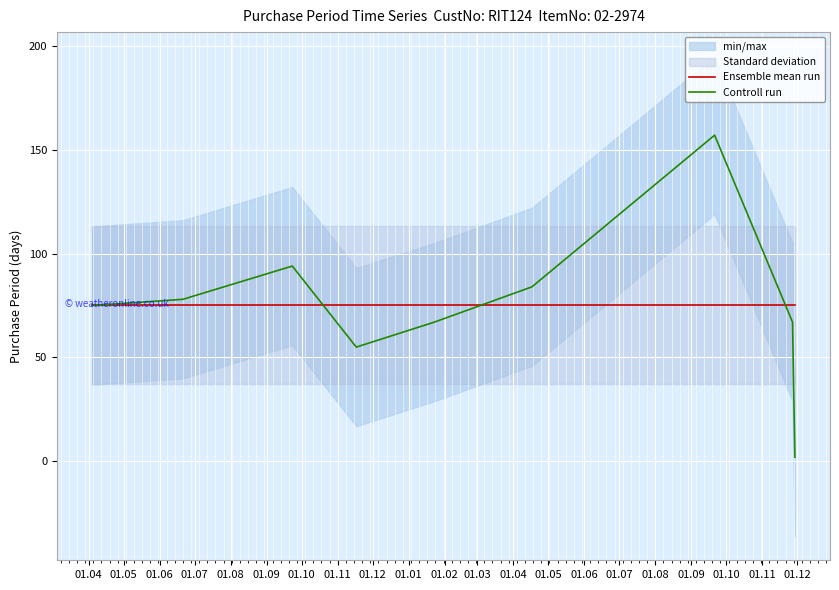

Which series has the largest range (max minus min)?

Controll run